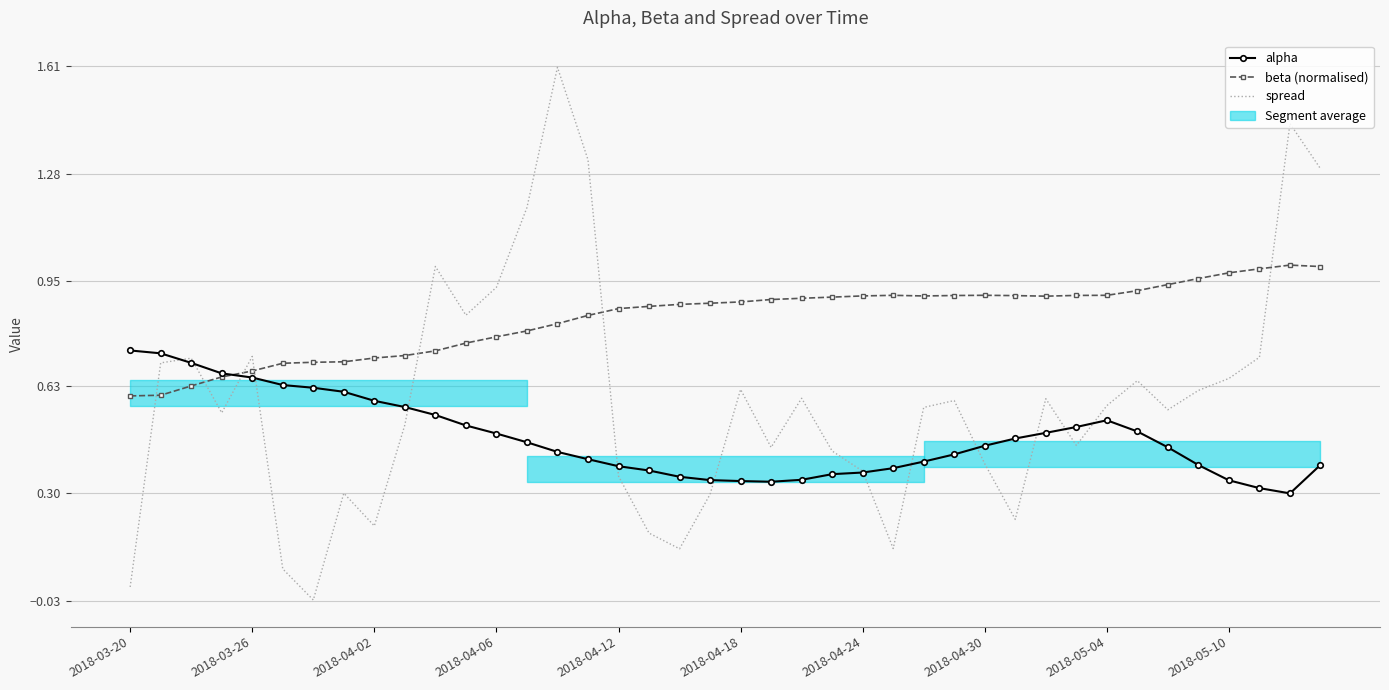

What is the sum of all beta (normalised) values?

33.5